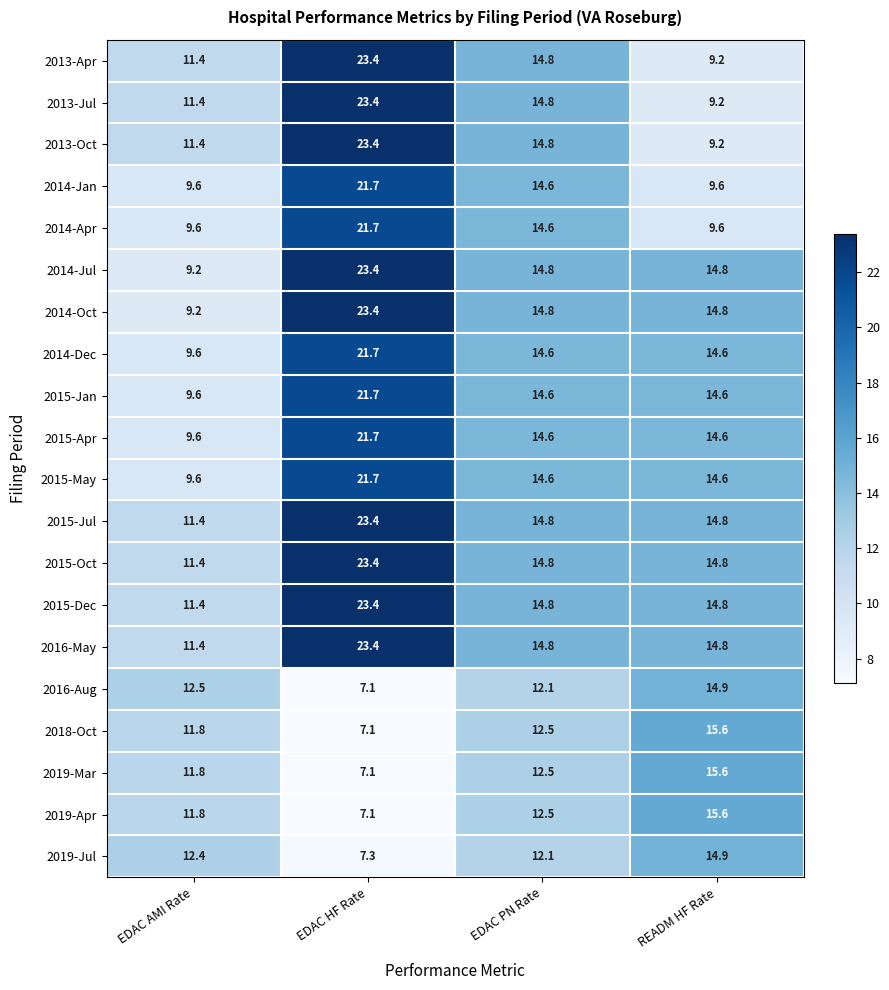

Which label corresponds to the largest value in the chart?

EDAC HF Rate